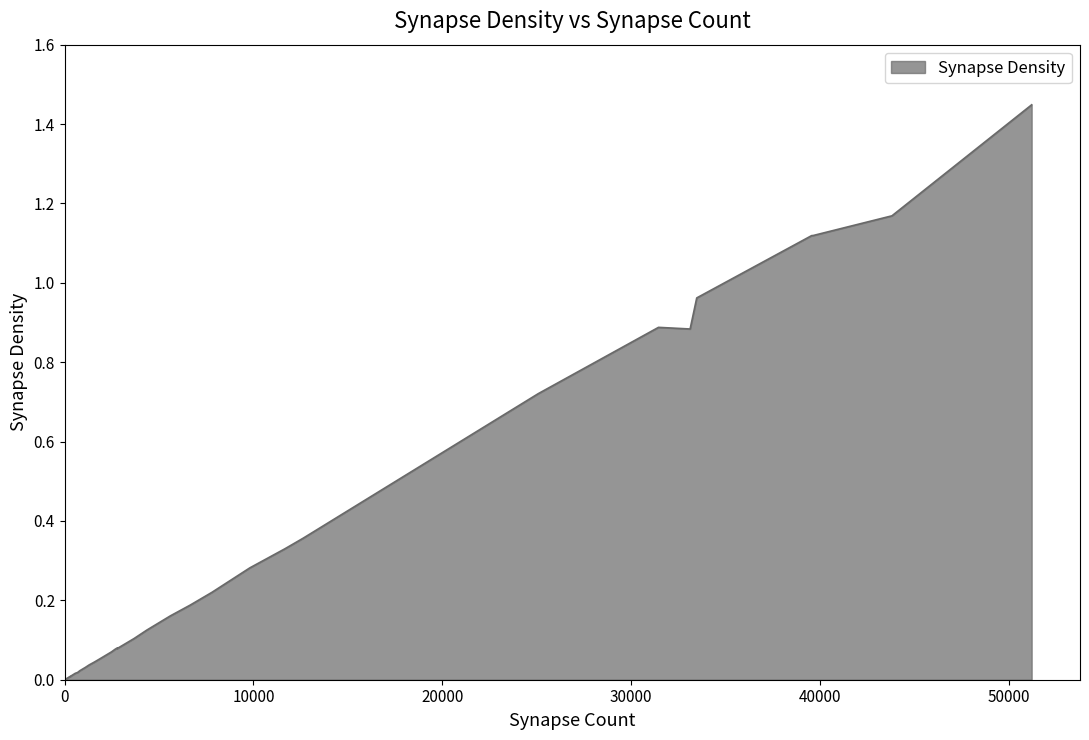

At which category does the data reach its first local valley?

2666